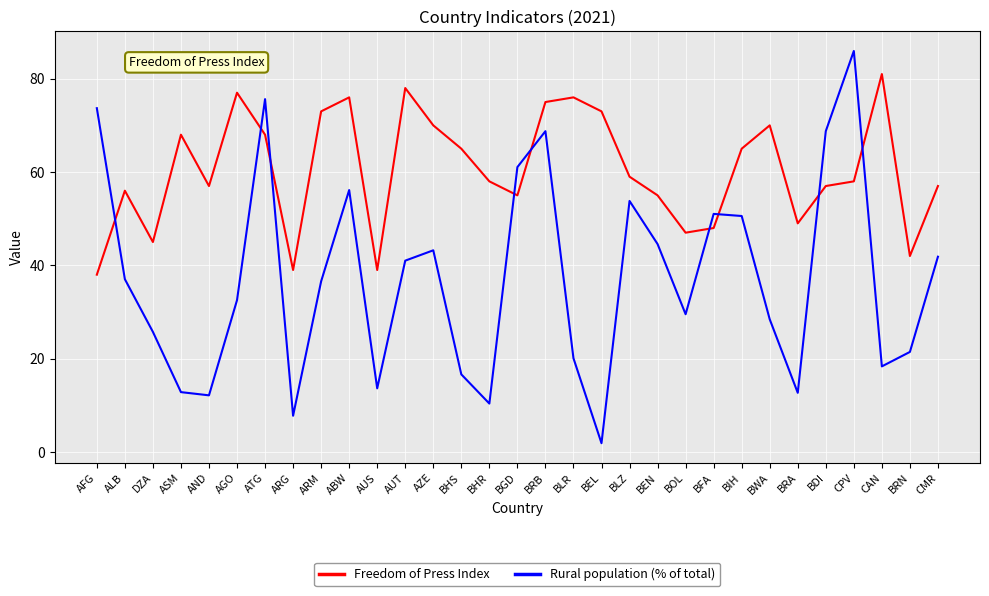

What is the sum of all Freedom of Press Index values?

1874.0